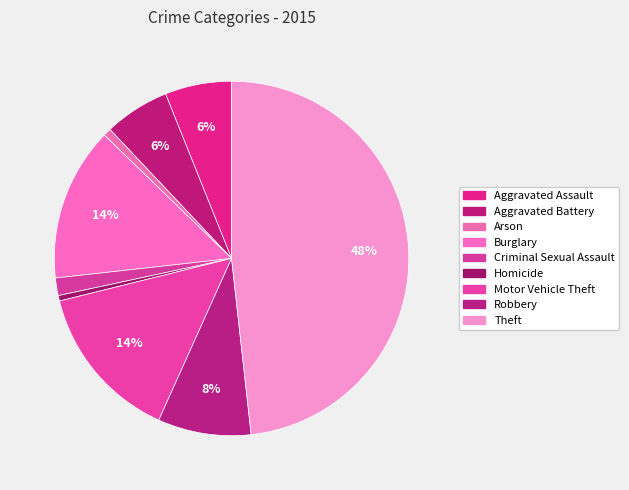

What is the change in value from Aggravated Assault to Homicide?

-101